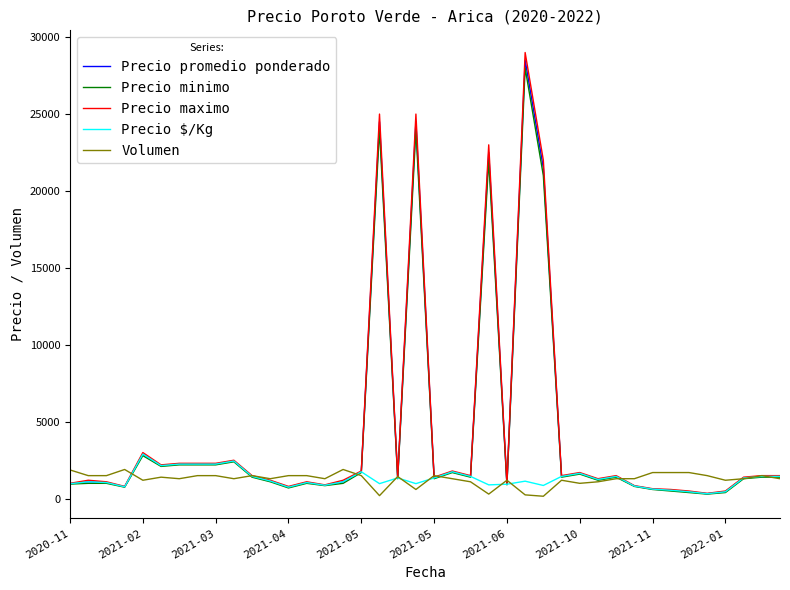

Which series has the widest spread of values?

Precio maximo